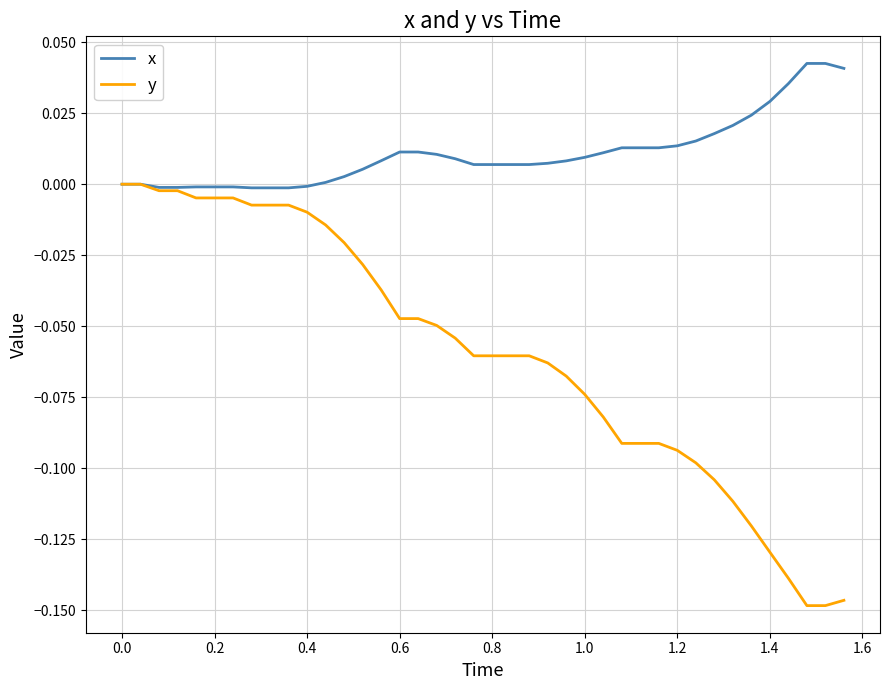

Which series has the largest range (max minus min)?

y